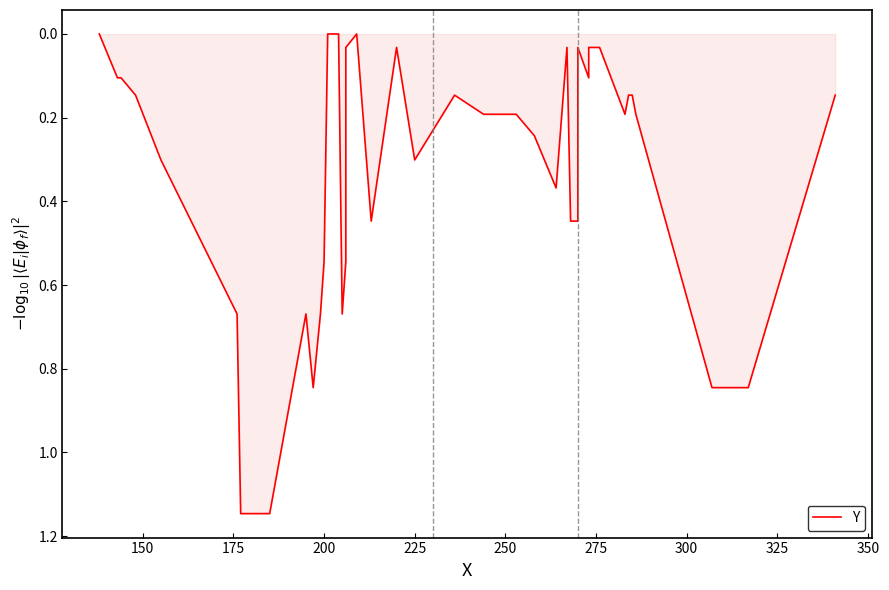

Count the number of data series in this chart.

1